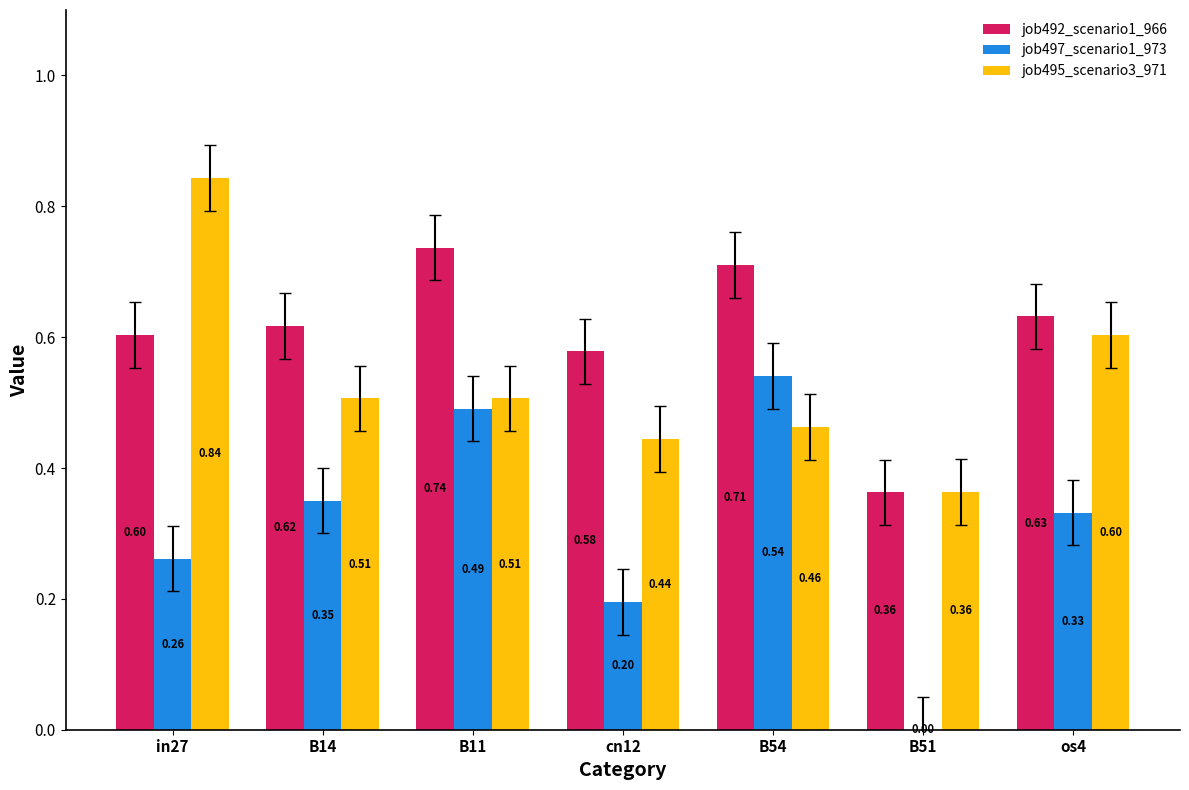

Is the value of job497_scenario1_973 at B11 greater than the value of job492_scenario1_966 at cn12?

No